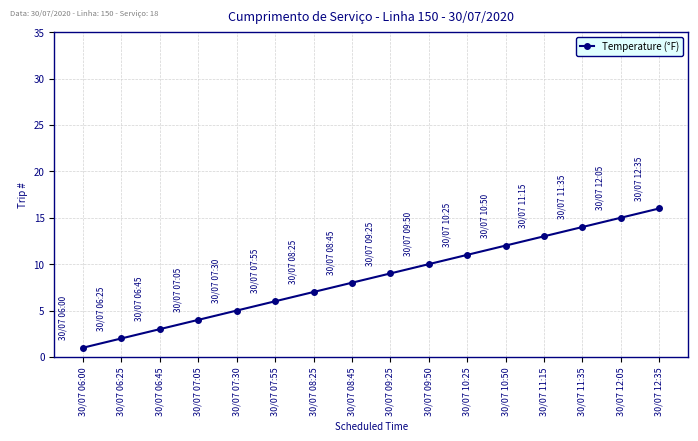

Which category has the highest value across all series?

30/07 12:35